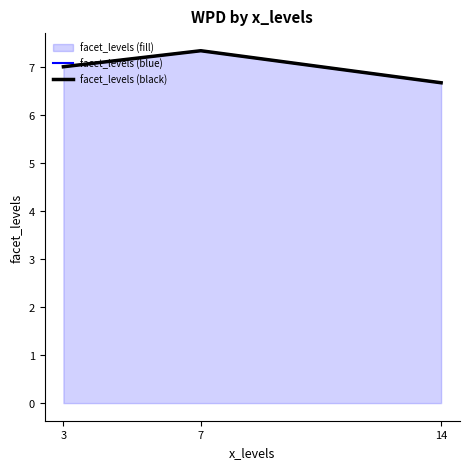

What is the difference between the facet_levels (blue) values at 14 and 7?

0.7